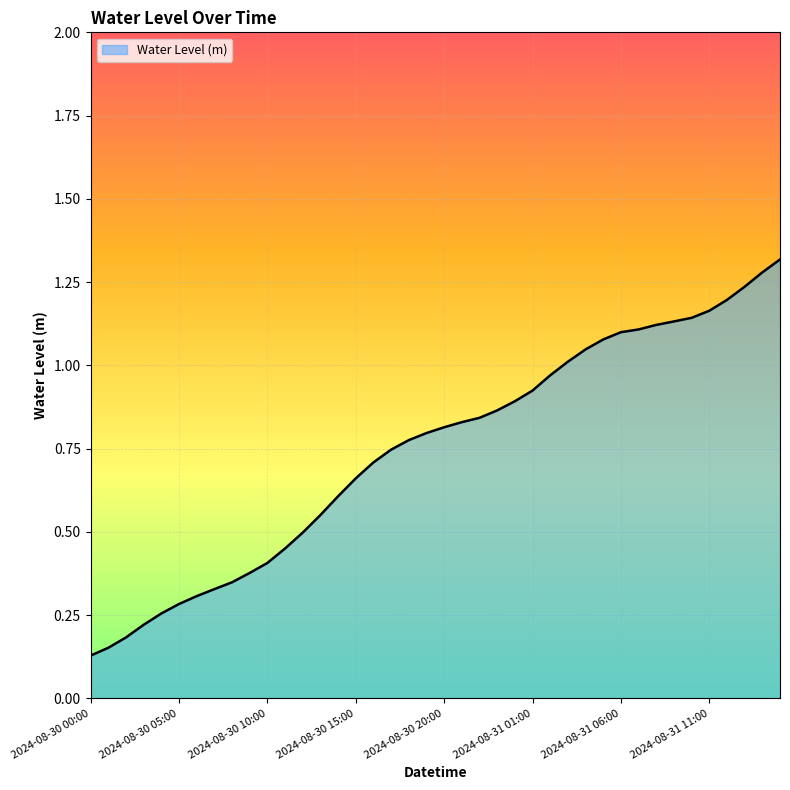

How many lines are shown in the chart?

1